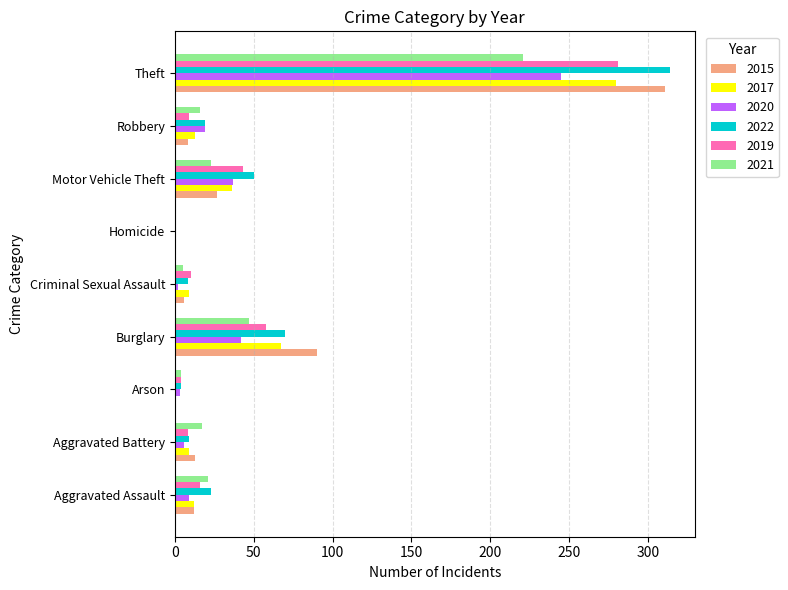

At which label is 2019 closest to 140?

Burglary